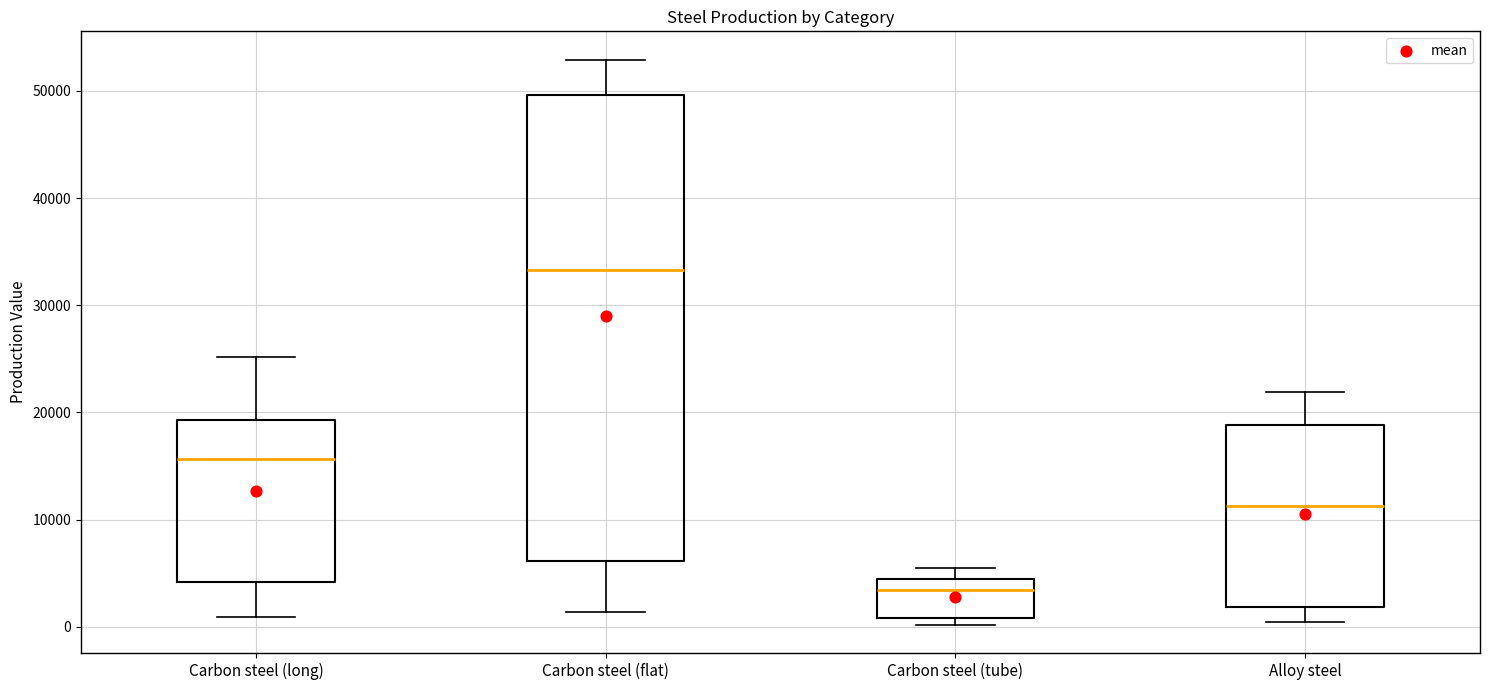

Which box has the lowest median line?

Carbon steel (tube)